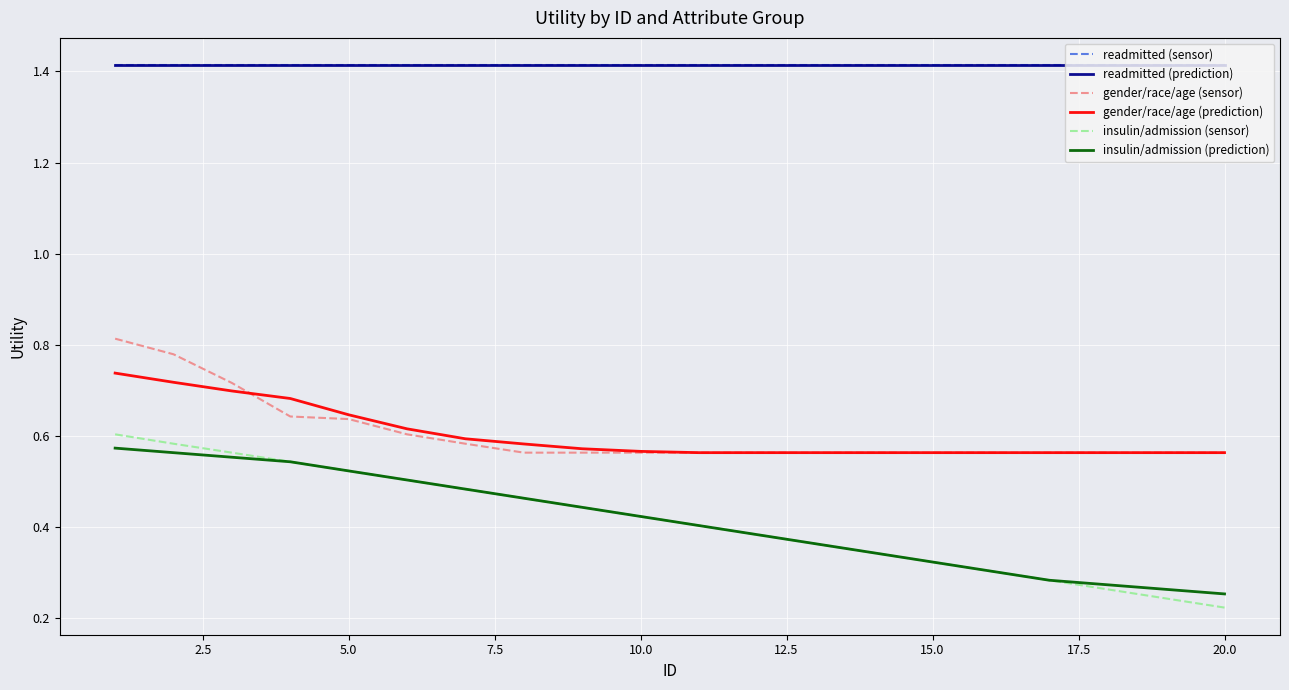

True or false: readmitted (prediction) and gender/race/age (sensor) cross at least once.

False